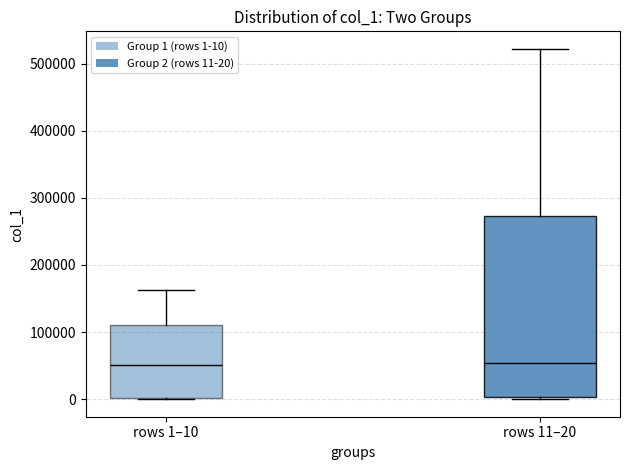

Where does the upper whisker of the box for rows 1–10 end on the y-axis? The values are not printed on the chart, so give them approximately, as read against the axis.

160000